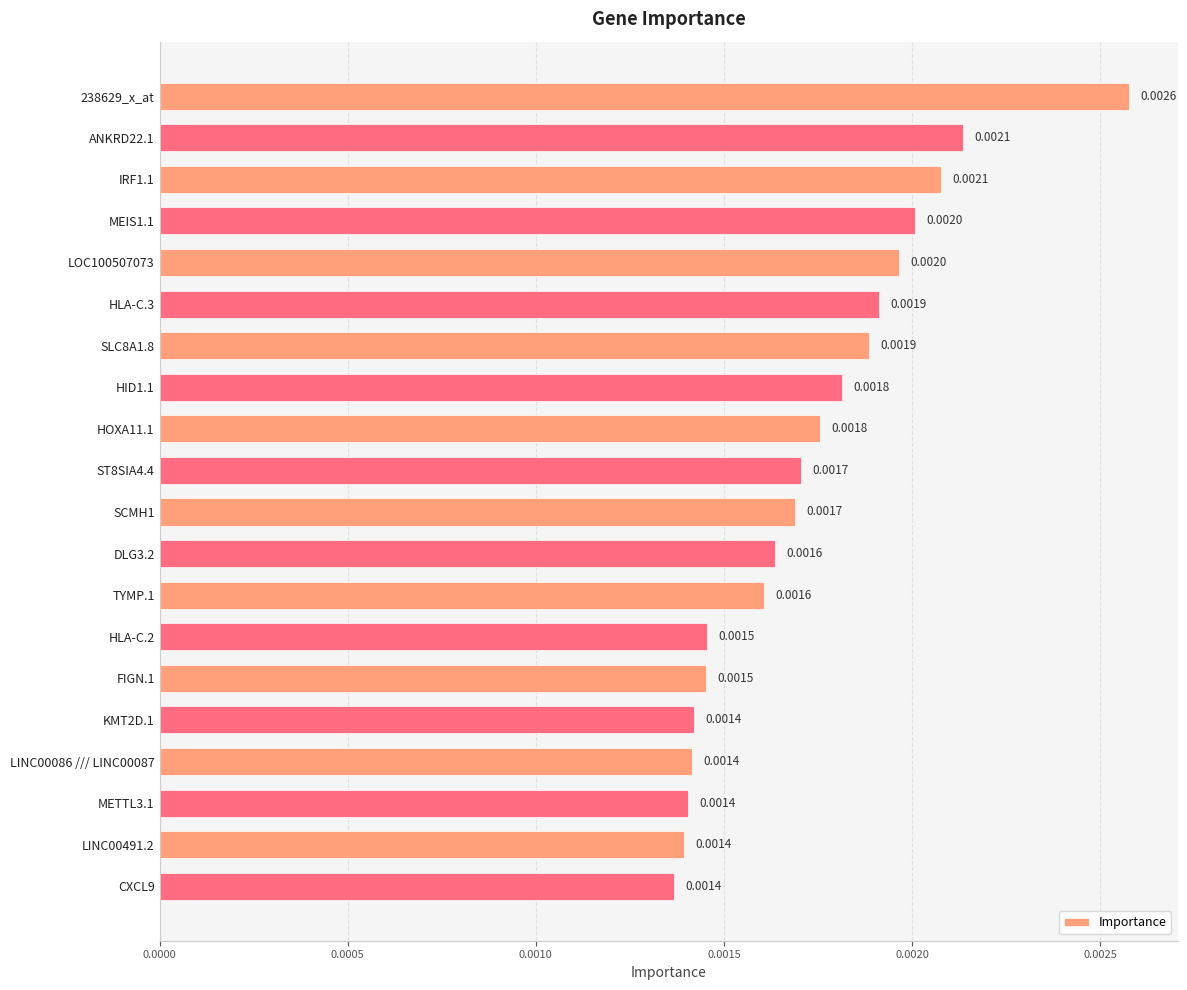

Which has a higher value, SCMH1 or SLC8A1.8?

SLC8A1.8